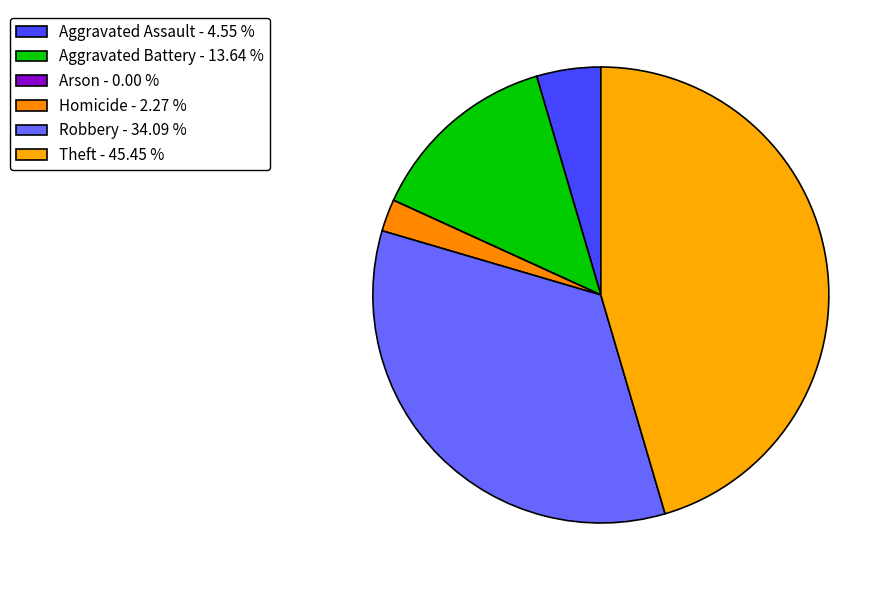

Which has a higher value, Aggravated Battery or Aggravated Assault?

Aggravated Battery